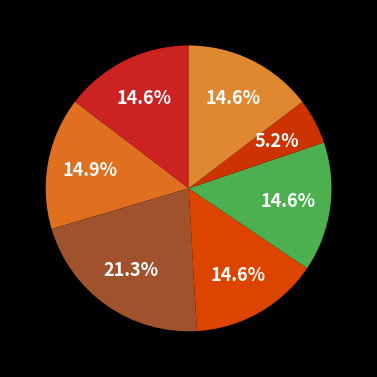

How many segments does this pie chart have?

7